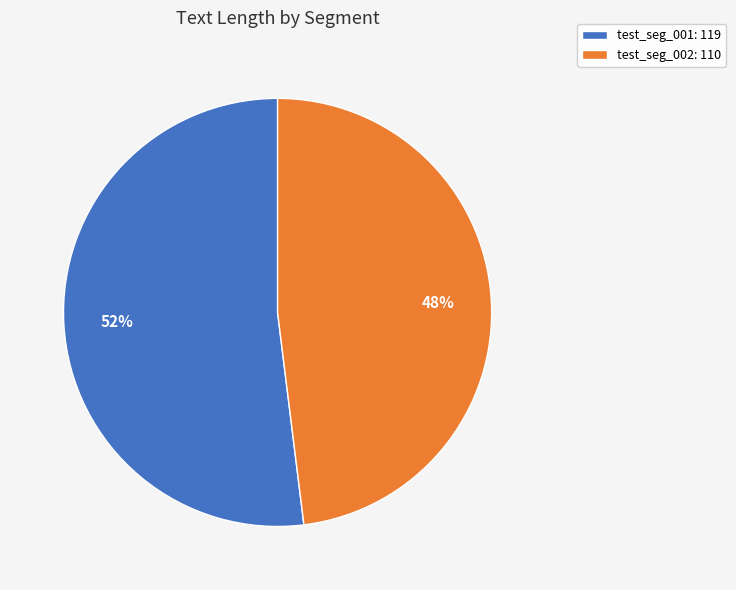

What is the smallest slice in the pie chart?

test_seg_002